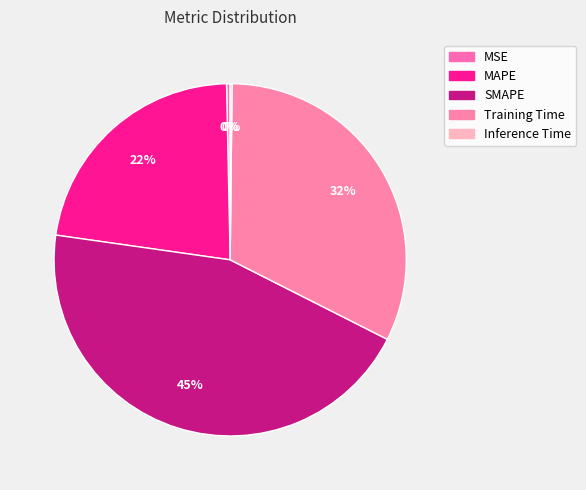

What is the change in value from Training Time to Inference Time?

-1.4